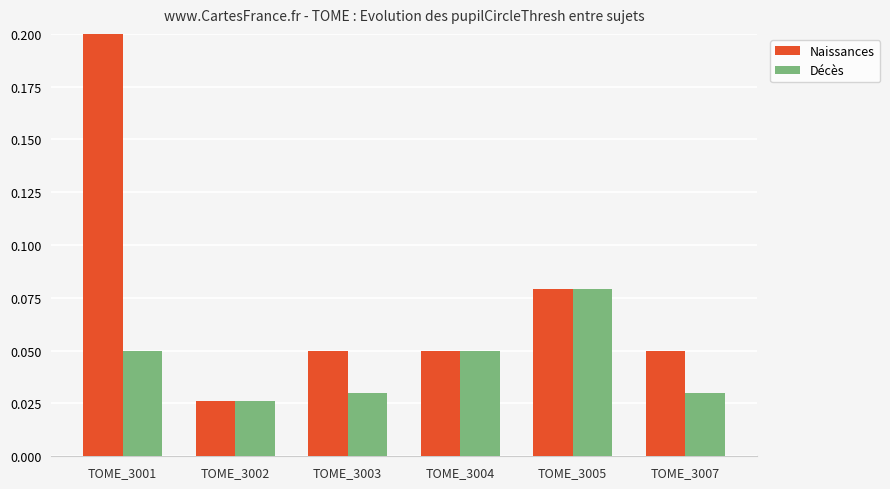

Which has a higher value, TOME_3003 or TOME_3001?

TOME_3001